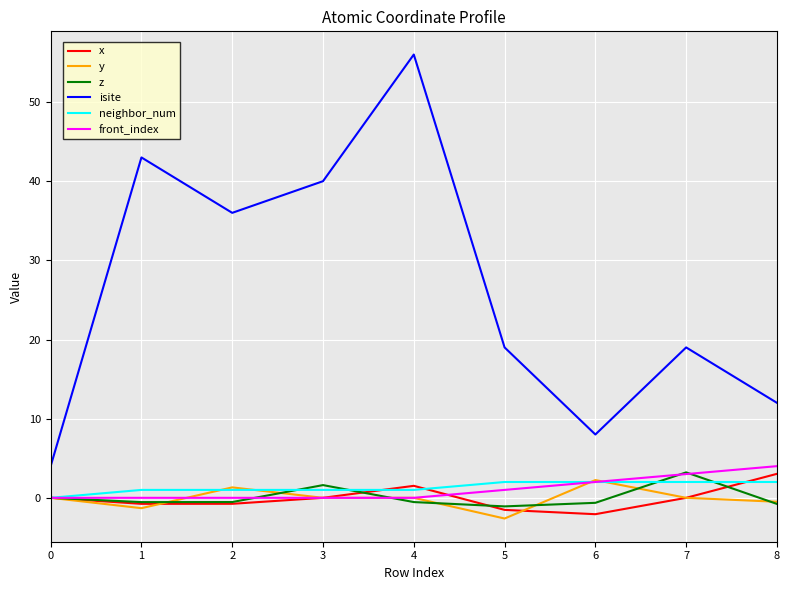

True or false: isite and z cross at least once.

False